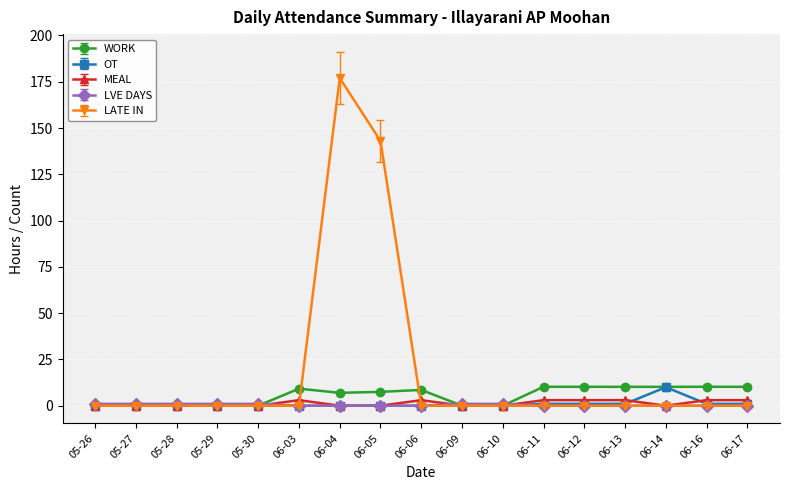

Which series changed the most between 05-27 and 06-05?

LATE IN